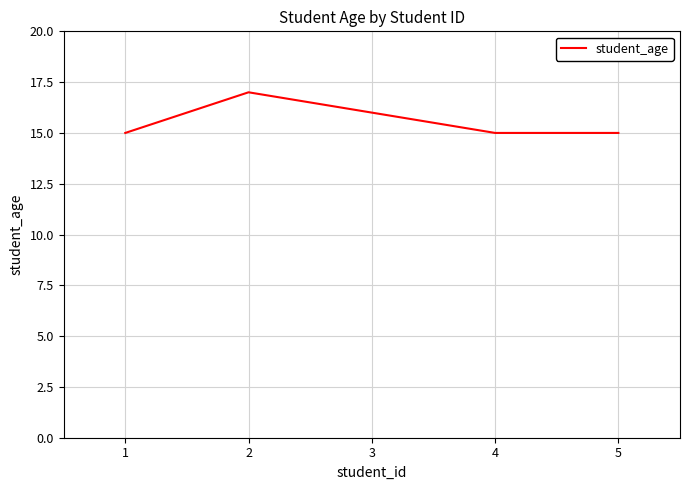

The chart shows a value of 16 at 3. True or false?

True